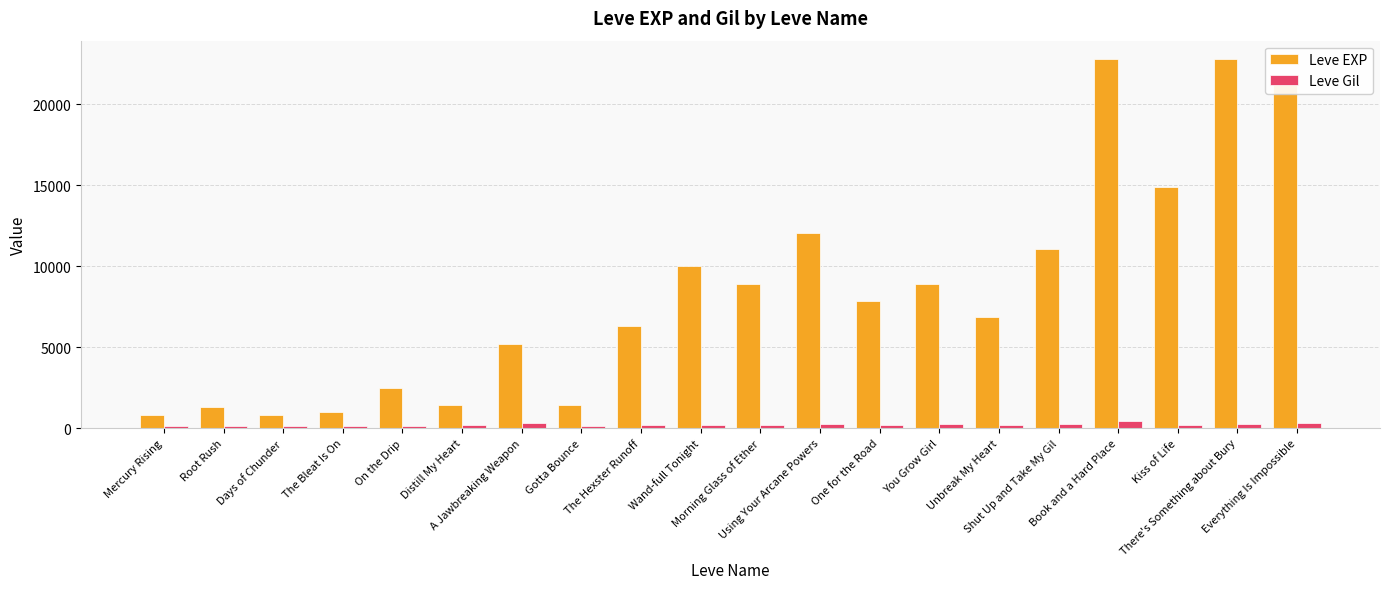

What is the average value of the Leve EXP series?

8426